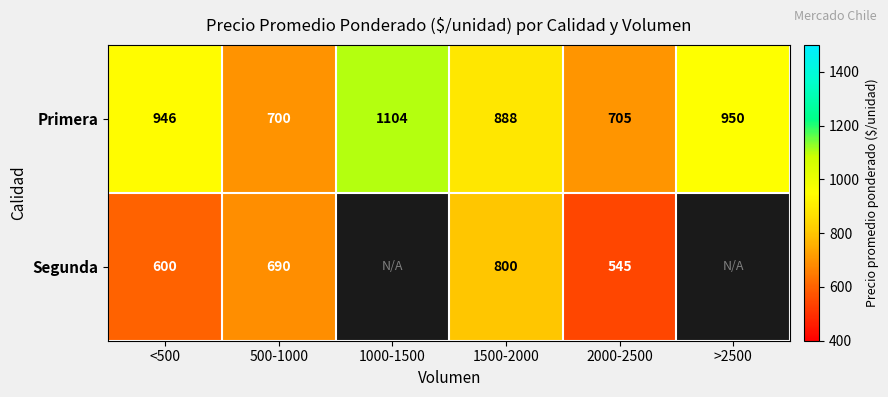

What is the sum of all Primera values?

5293.0